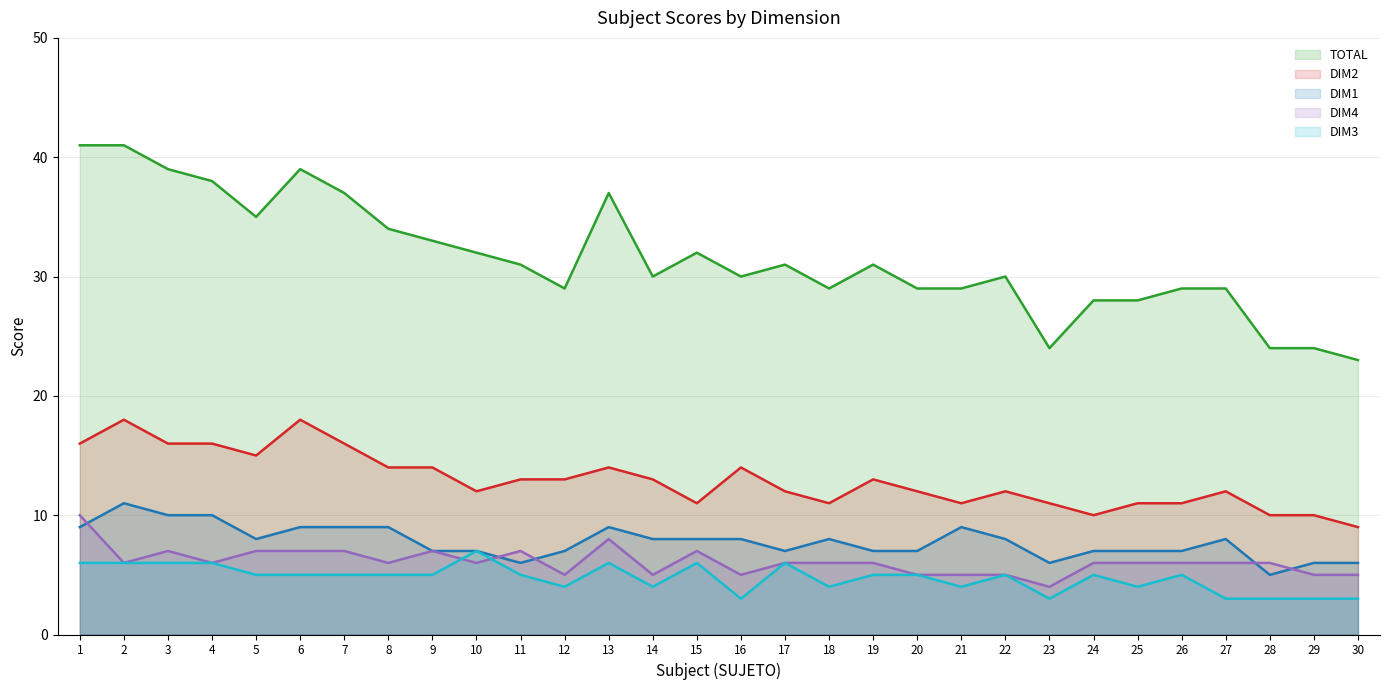

The value of TOTAL at 11 is 31. True or false?

True